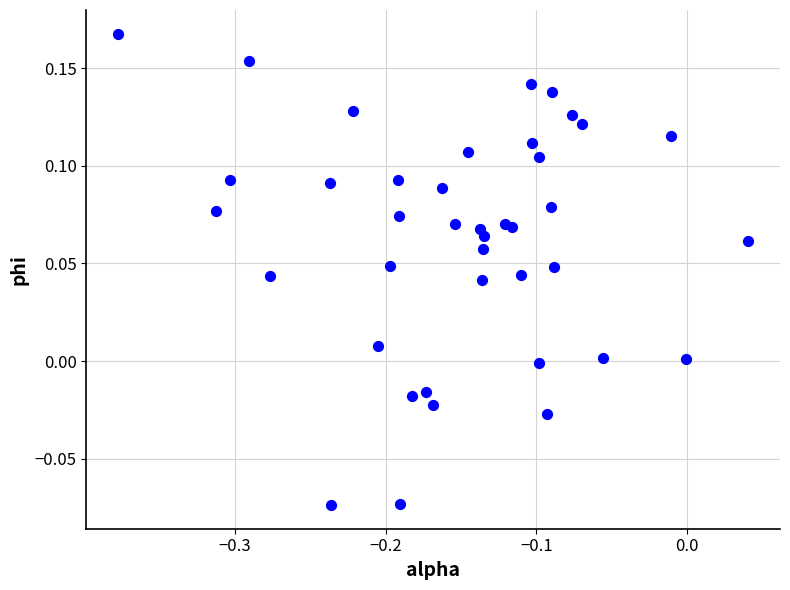

What is the range of X values (max minus min)?

0.4